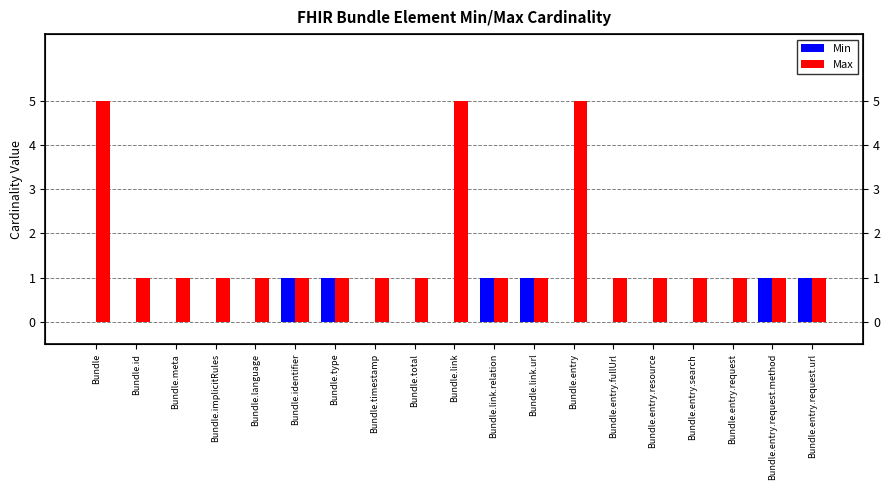

Reading right to left, extract all data points from this chart.

Min: Bundle.entry.request.url=1	Bundle.entry.request.method=1	Bundle.entry.request=0	Bundle.entry.search=0	Bundle.entry.resource=0	Bundle.entry.fullUrl=0	Bundle.entry=0	Bundle.link.url=1	Bundle.link.relation=1	Bundle.link=0	Bundle.total=0	Bundle.timestamp=0	Bundle.type=1	Bundle.identifier=1	Bundle.language=0	Bundle.implicitRules=0	Bundle.meta=0	Bundle.id=0	Bundle=0
Max: Bundle.entry.request.url=1	Bundle.entry.request.method=1	Bundle.entry.request=1	Bundle.entry.search=1	Bundle.entry.resource=1	Bundle.entry.fullUrl=1	Bundle.entry=5	Bundle.link.url=1	Bundle.link.relation=1	Bundle.link=5	Bundle.total=1	Bundle.timestamp=1	Bundle.type=1	Bundle.identifier=1	Bundle.language=1	Bundle.implicitRules=1	Bundle.meta=1	Bundle.id=1	Bundle=5